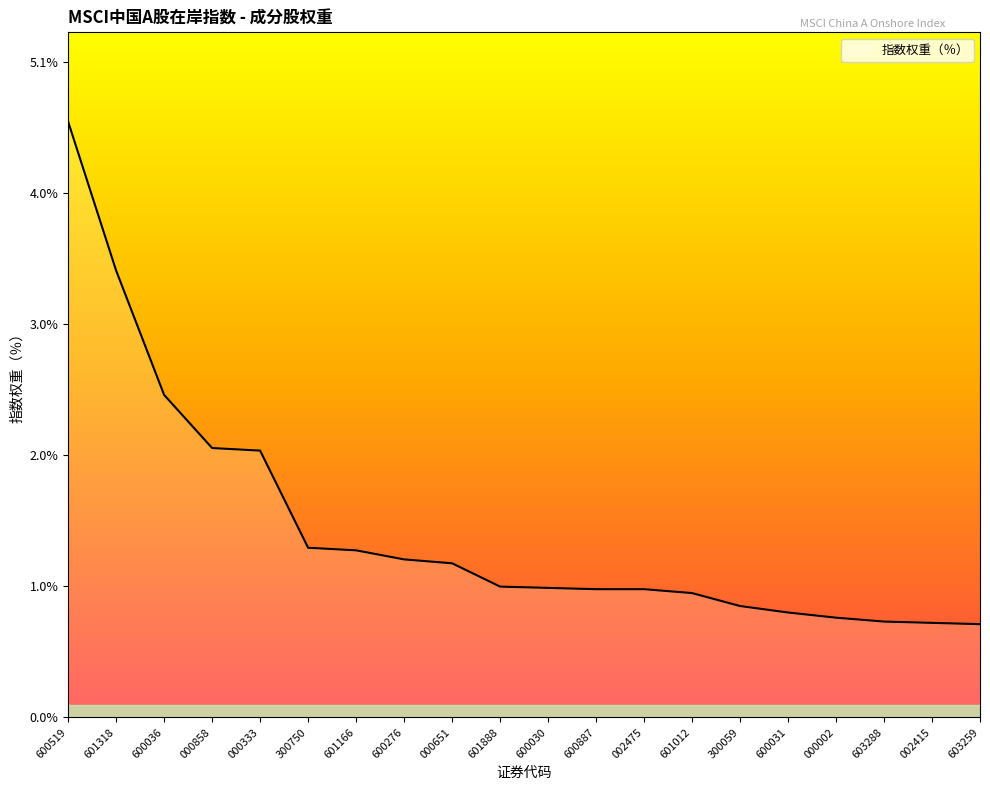

Is it true that the value at 600031 is 0.0?

False